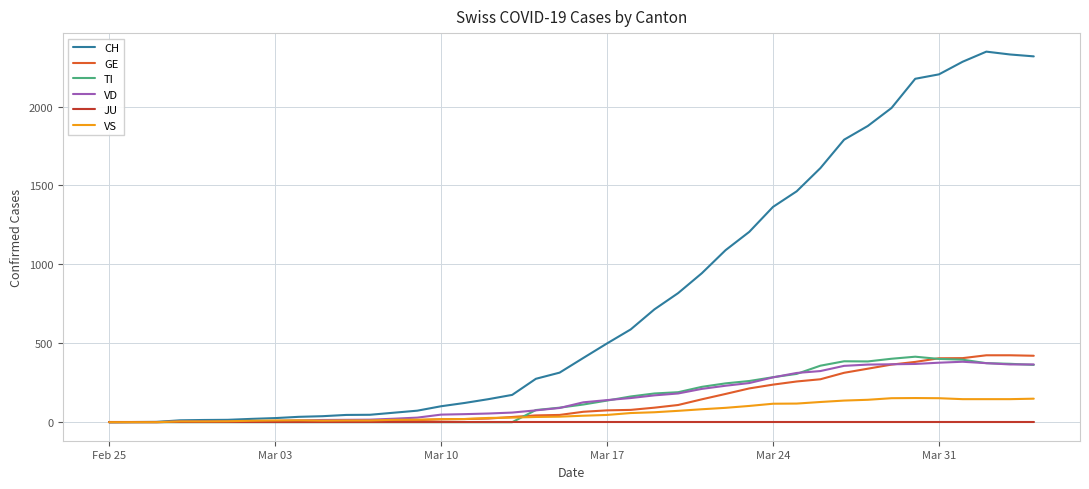

Which series has the largest range (max minus min)?

CH